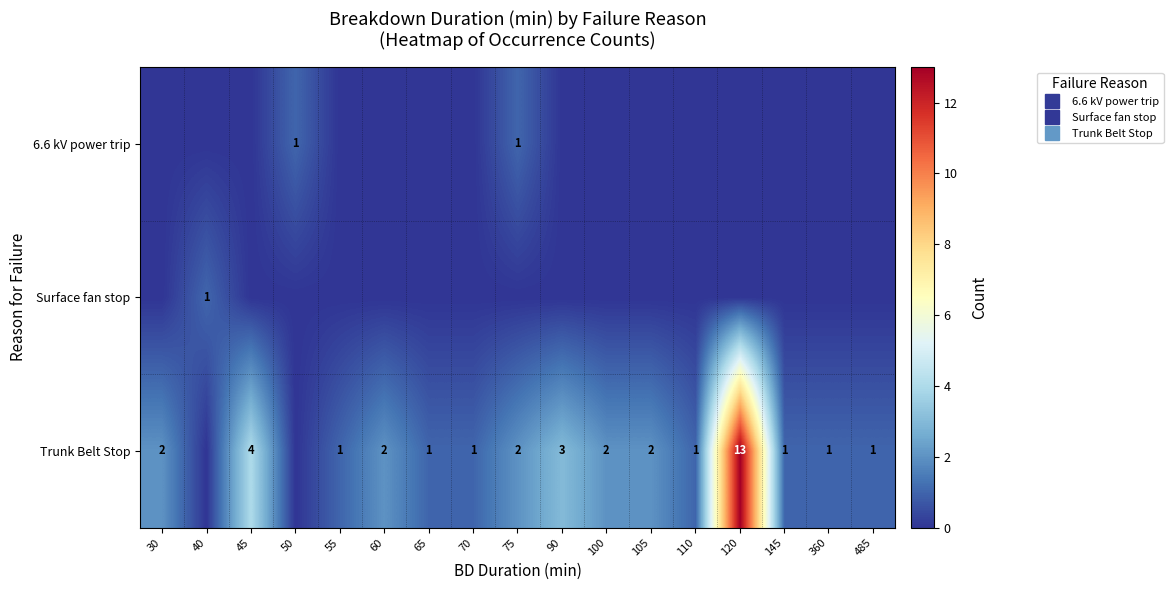

Which has a higher value, 90 or 360?

90